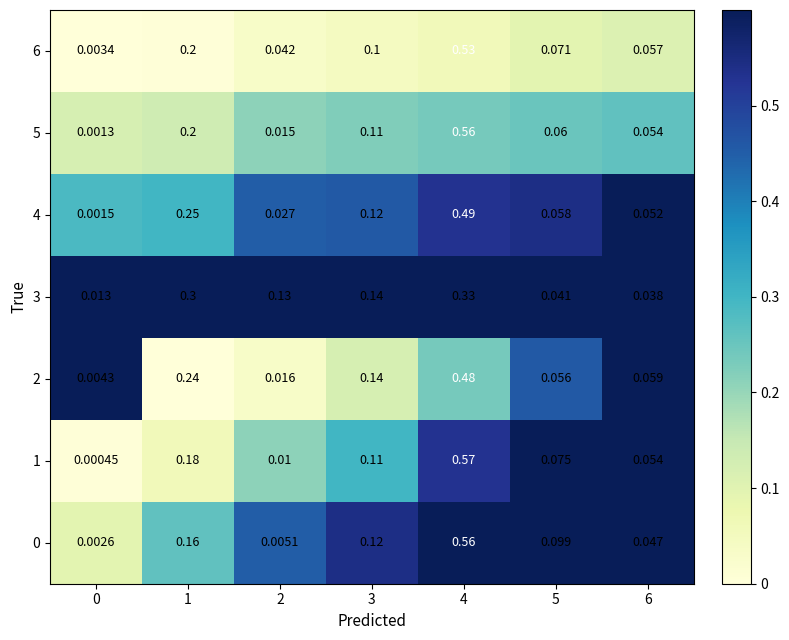

Which series has the widest spread of values?

1